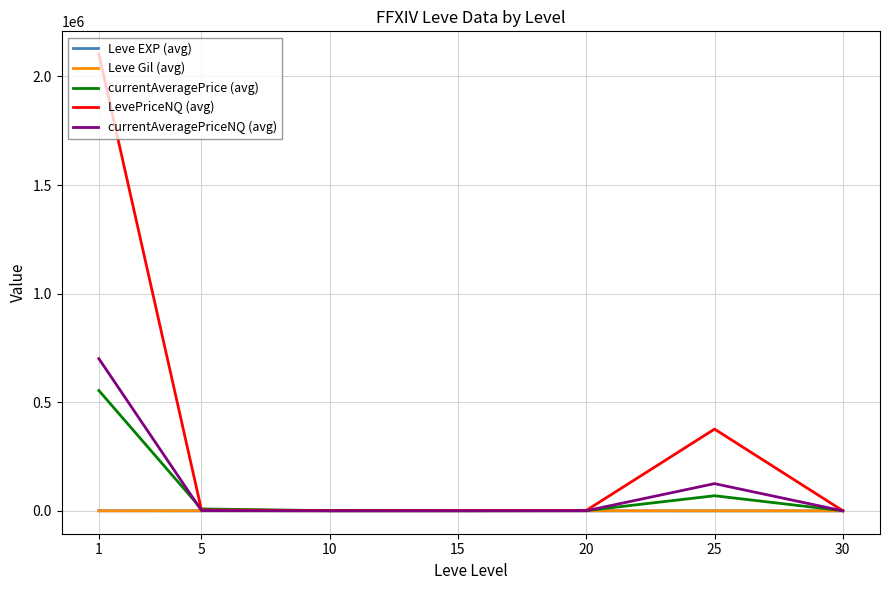

What is the greatest value displayed?

2102376.1